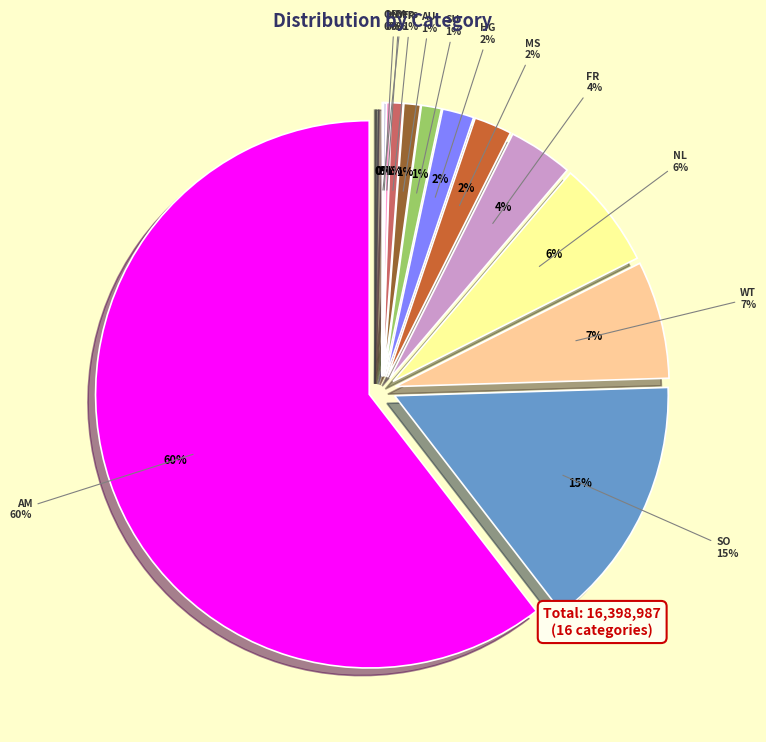

The TR slice represents 10% of the pie. True or false?

False